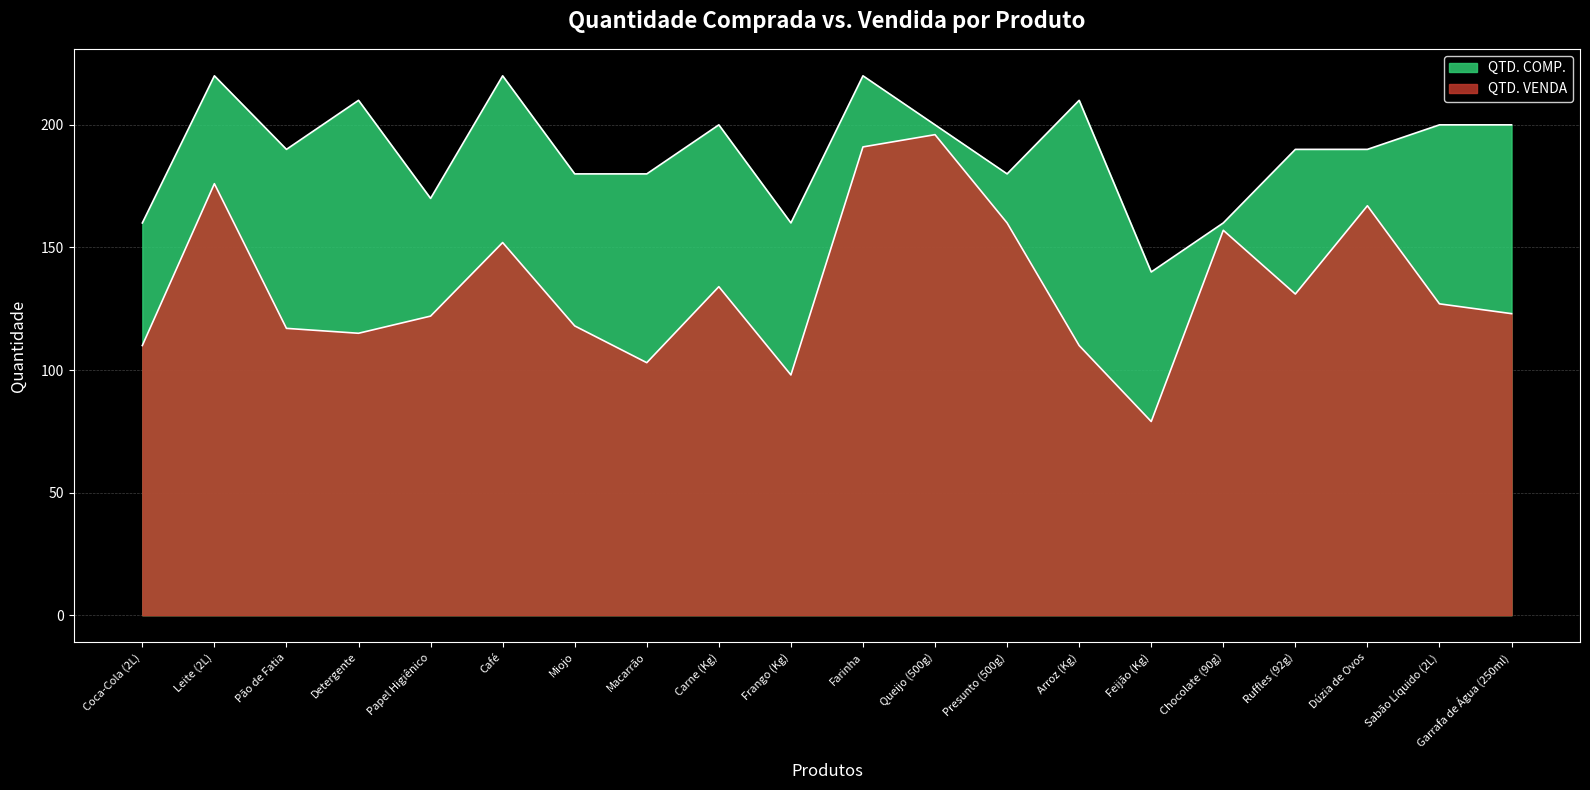

How many lines are shown in the chart?

2